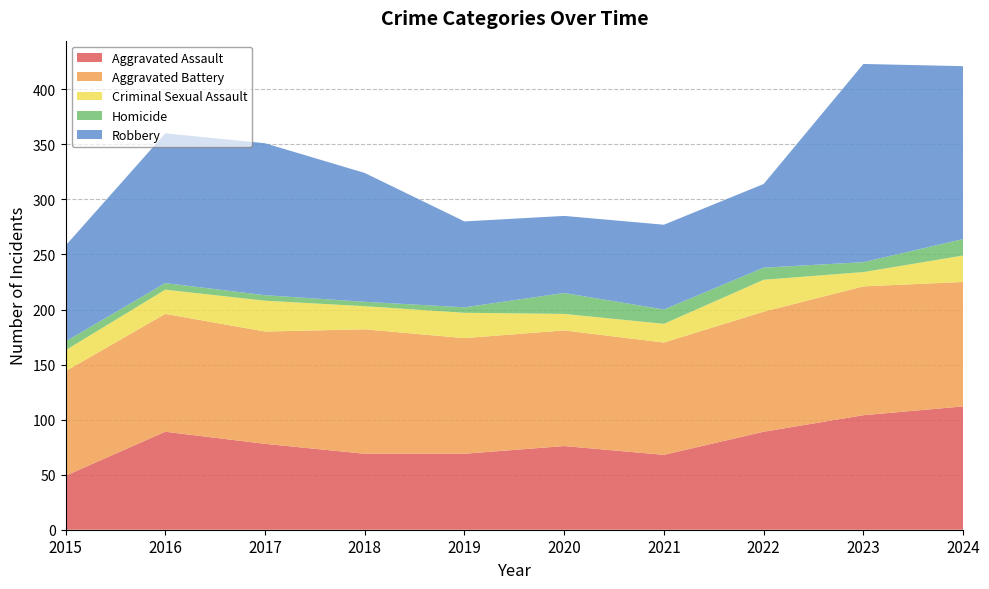

Reading left to right, list all the values displayed in this chart.

Aggravated Assault: 2015=49	2016=89	2017=78	2018=69	2019=69	2020=76	2021=68	2022=89	2023=104	2024=112
Aggravated Battery: 2015=95	2016=107	2017=102	2018=113	2019=105	2020=105	2021=102	2022=109	2023=117	2024=113
Criminal Sexual Assault: 2015=19	2016=22	2017=28	2018=21	2019=23	2020=15	2021=17	2022=29	2023=13	2024=24
Homicide: 2015=8	2016=6	2017=5	2018=4	2019=5	2020=19	2021=13	2022=11	2023=9	2024=15
Robbery: 2015=87	2016=136	2017=138	2018=117	2019=78	2020=70	2021=77	2022=76	2023=180	2024=157